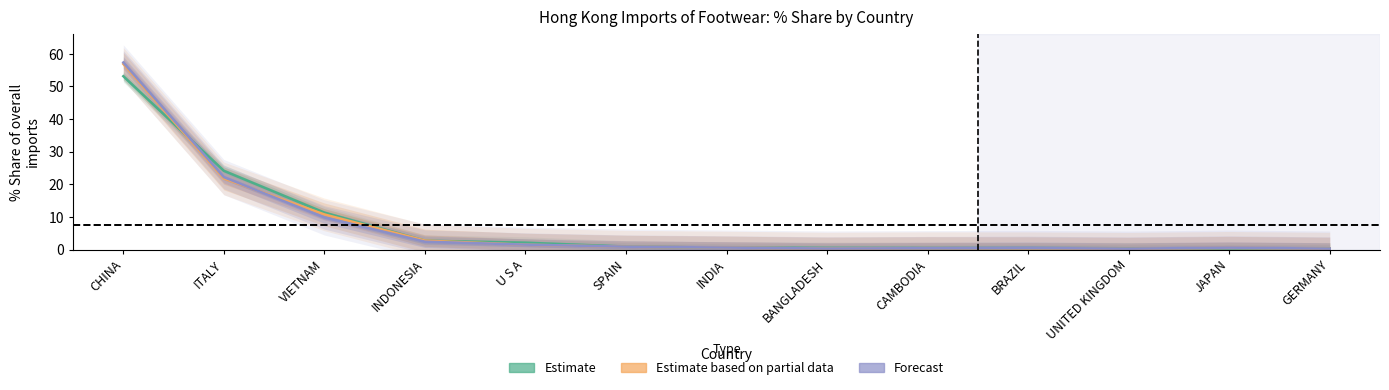

What is the total value across all series at INDIA?

1.8